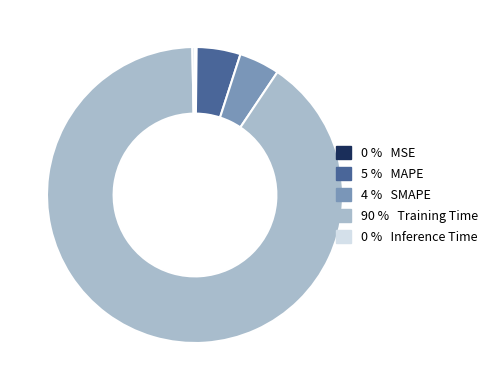

Is there a majority slice in this chart?

Yes